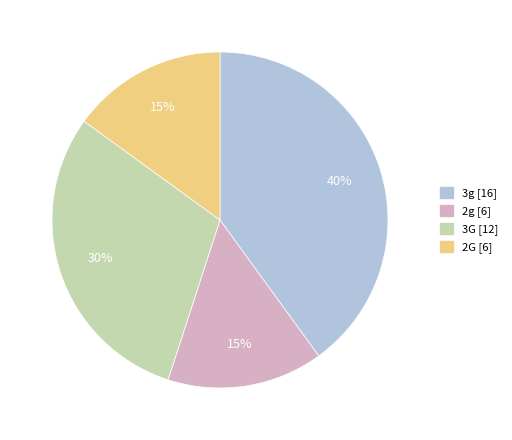

Count the number of slices in the pie.

4